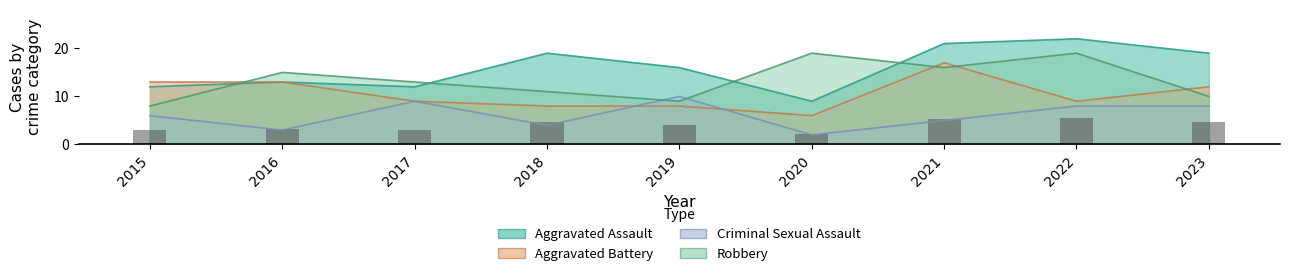

Reading right to left, transcribe all the data shown in this chart.

Aggravated Assault: 19	22	21	9	16	19	12	13	12
Aggravated Battery: 12	9	17	6	8	8	9	13	13
Criminal Sexual Assault: 8	8	5	2	10	4	9	3	6
Robbery: 10	19	16	19	9	11	13	15	8